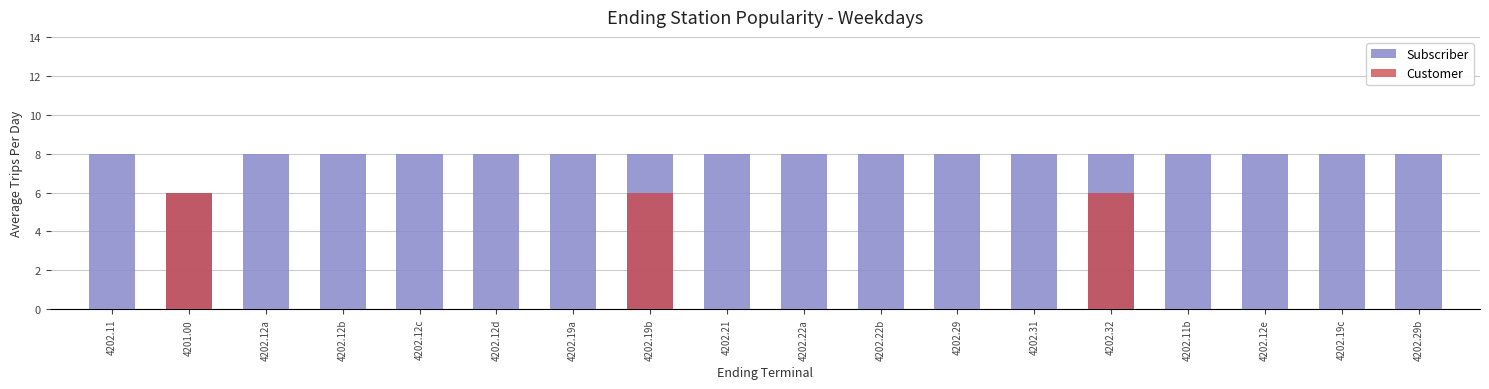

How many bars are there in total?

36